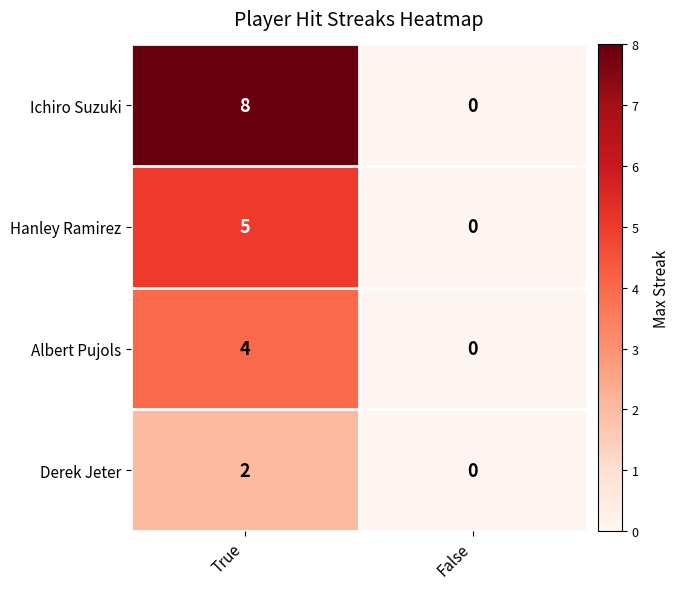

Is the value of Hanley Ramirez at True greater than the value of Albert Pujols at True?

Yes